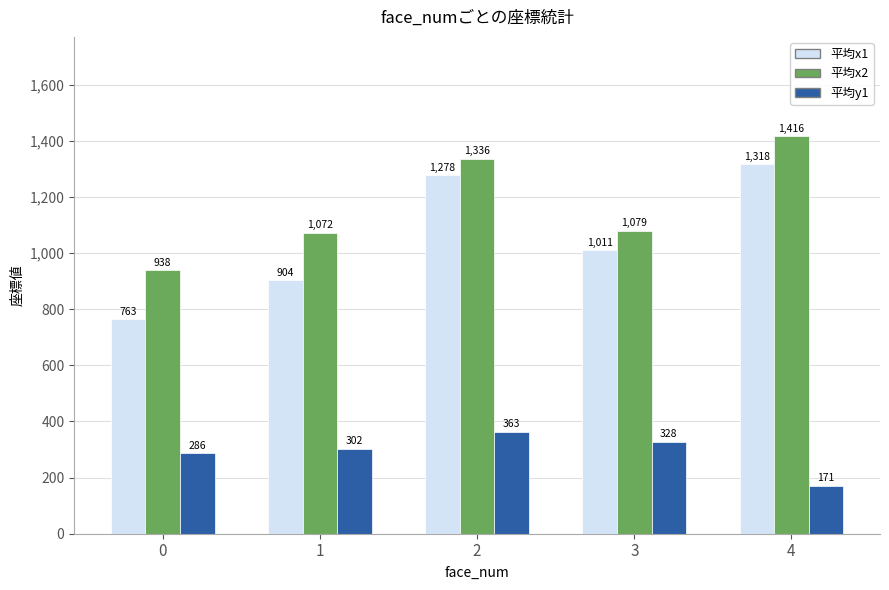

Are the bars horizontal?

No